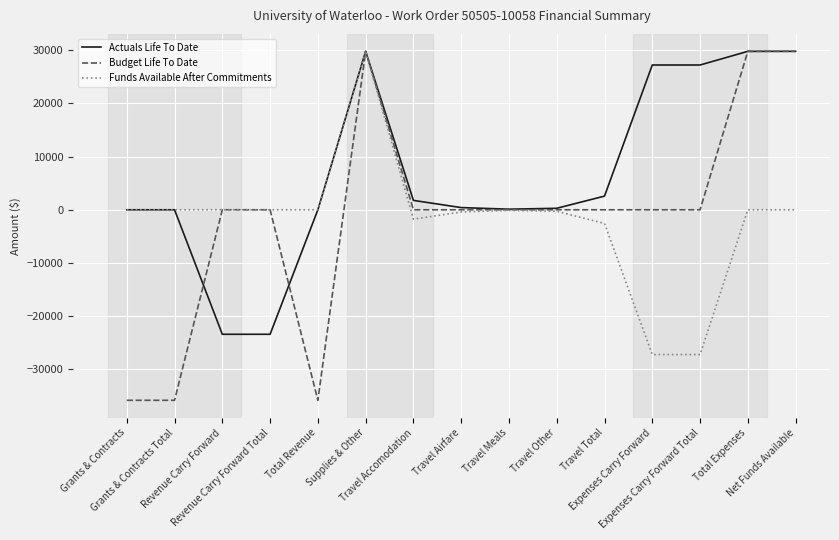

How many values in the Actuals Life To Date series exceed 411?

8